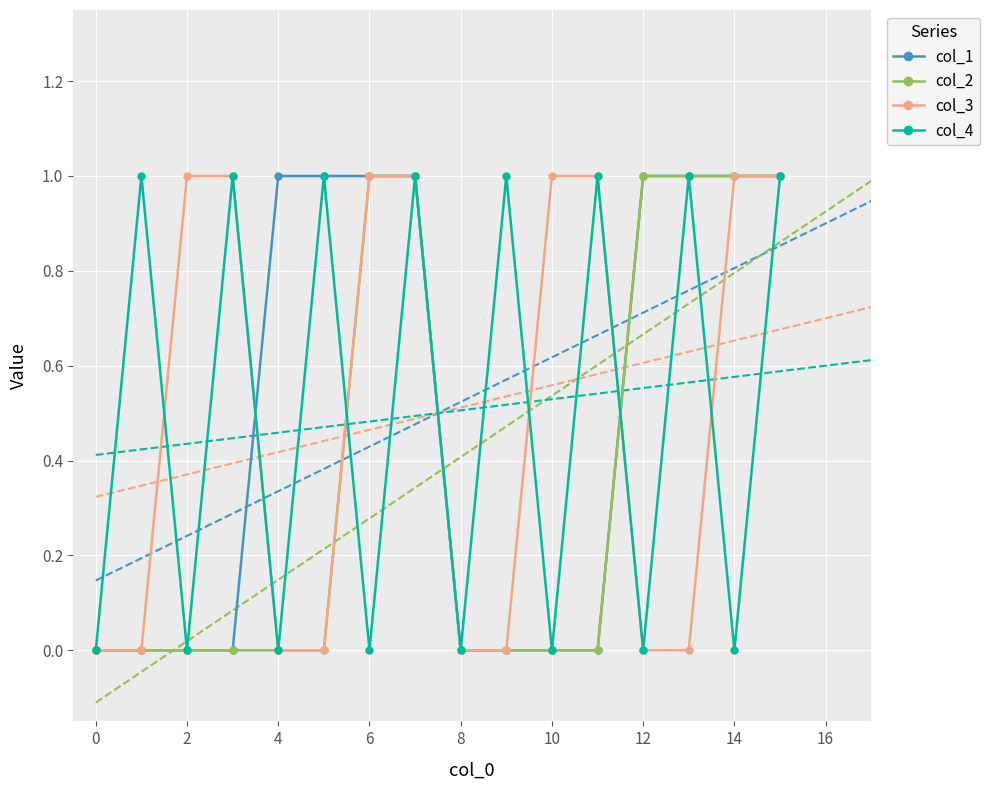

List the series in order of their peak value, lowest first.

col_1, col_2, col_3, col_4